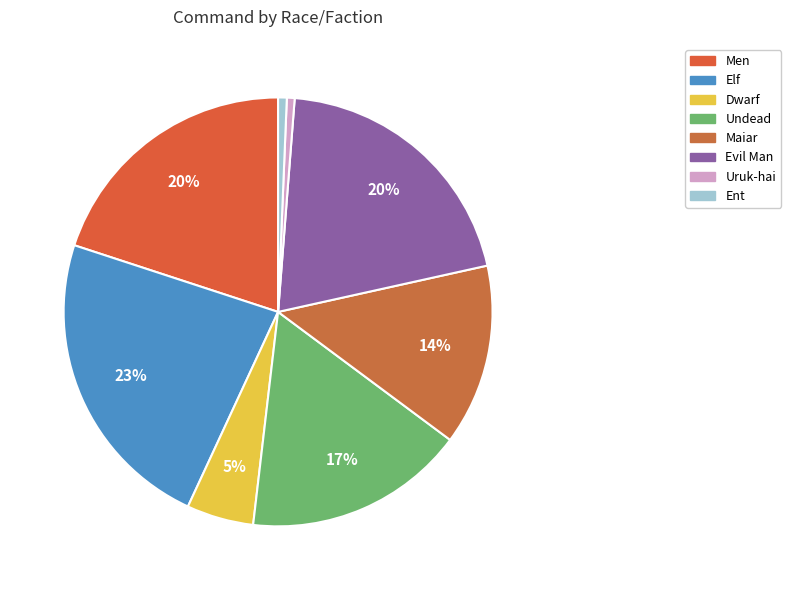

Is there a majority slice in this chart?

No